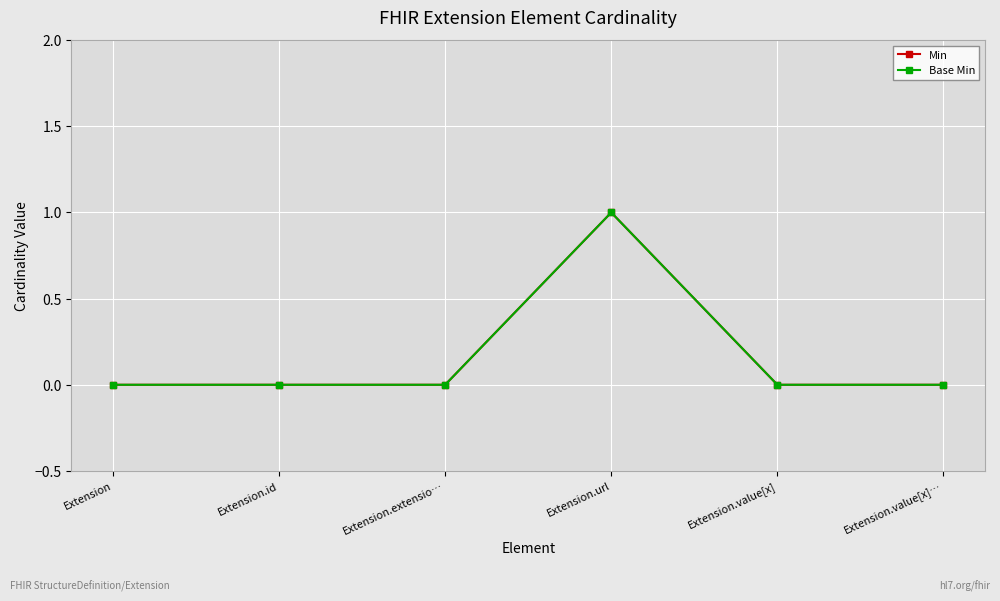

Does the chart have visible grid lines?

Yes